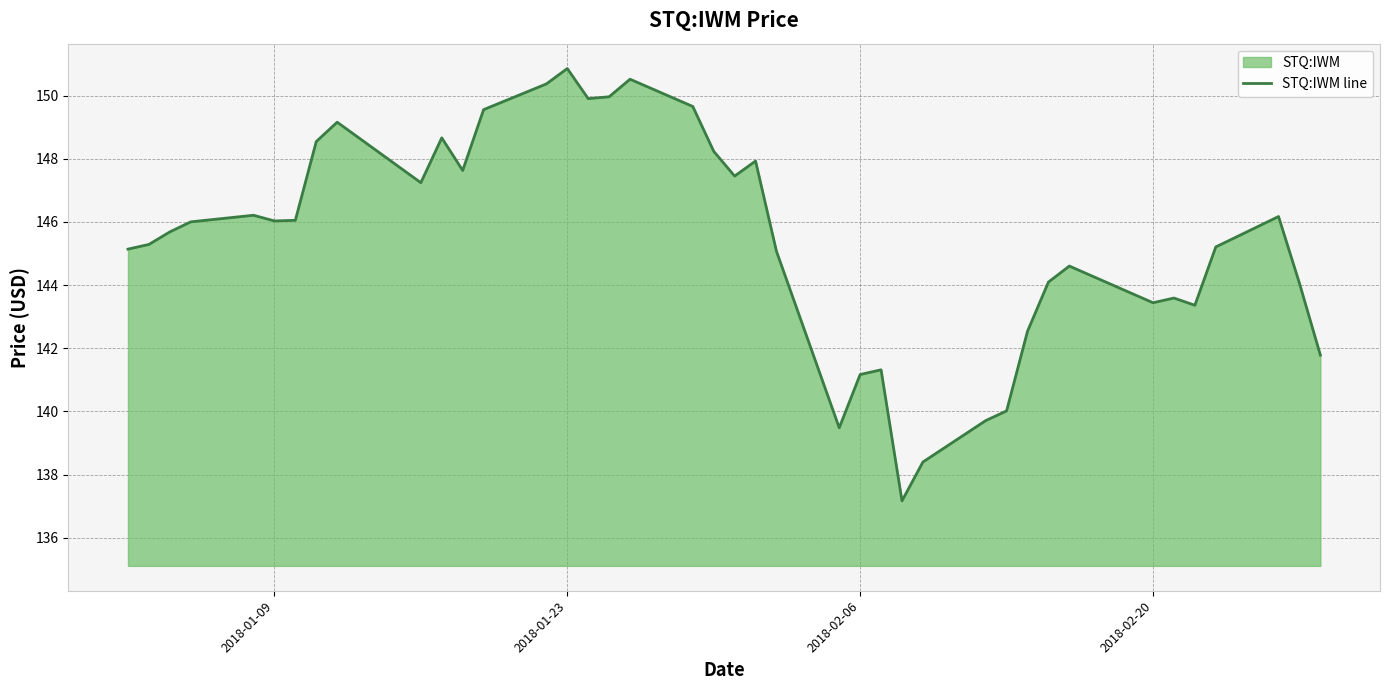

What is the difference between the second highest and second lowest values?

12.1